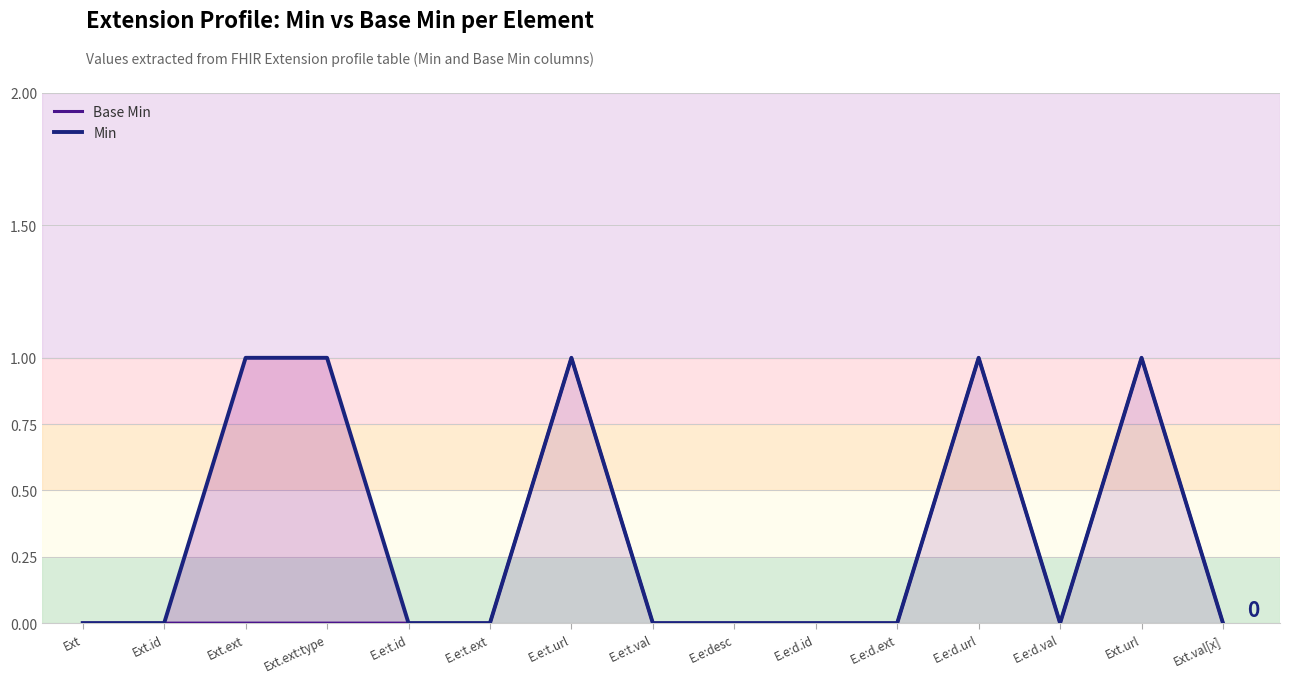

True or false: Min has more than 1 points higher than both neighbors.

True